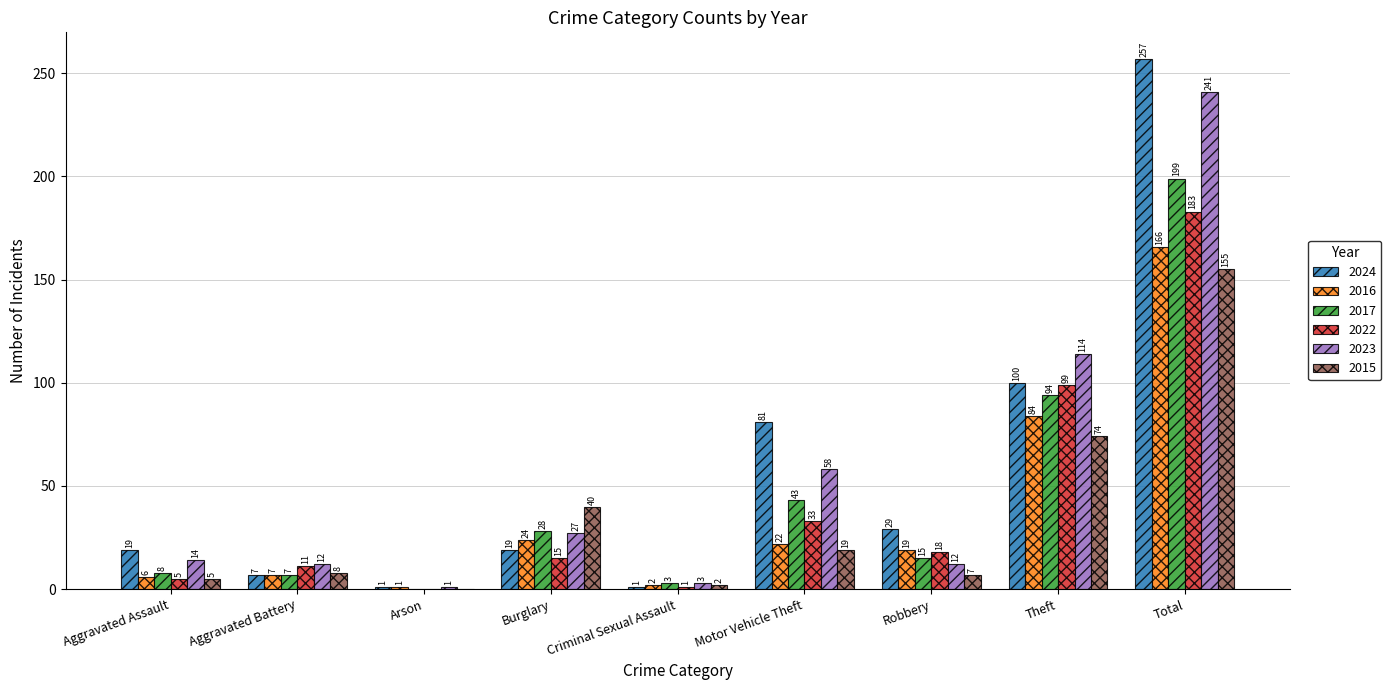

True or false: 2023 has a value of 12 at Aggravated Battery.

True